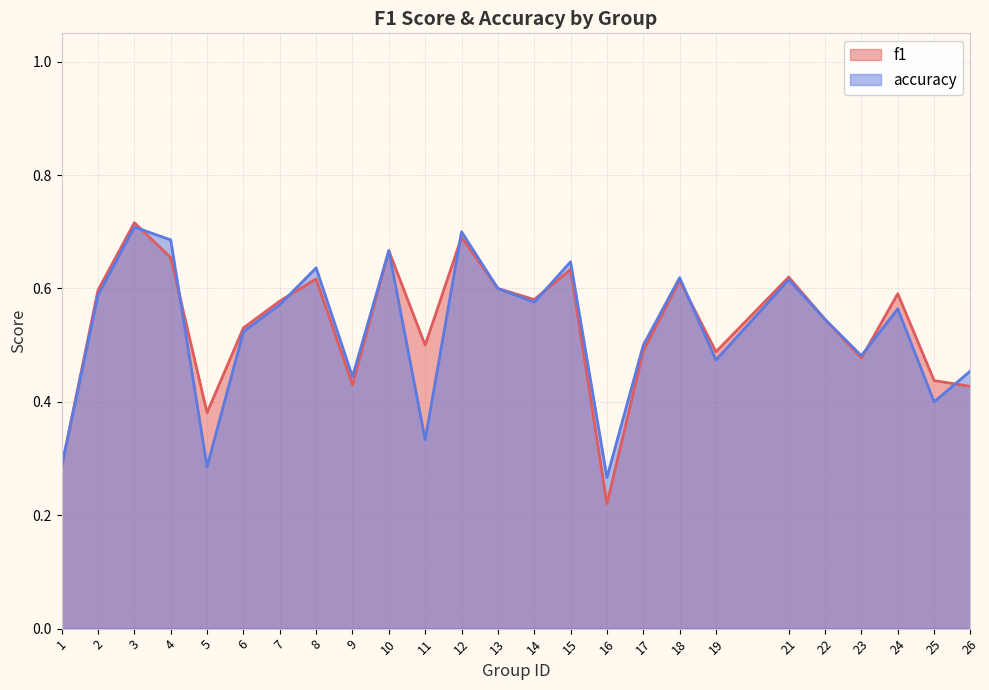

Reading left to right, what are all the values shown in this chart?

f1: 0.3	0.6	0.7	0.7	0.4	0.5	0.6	0.6	0.4	0.7	0.5	0.7	0.6	0.6	0.6	0.2	0.5	0.6	0.5	0.6	0.5	0.5	0.6	0.4	0.4
accuracy: 0.3	0.6	0.7	0.7	0.3	0.5	0.6	0.6	0.4	0.7	0.3	0.7	0.6	0.6	0.6	0.3	0.5	0.6	0.5	0.6	0.5	0.5	0.6	0.4	0.5